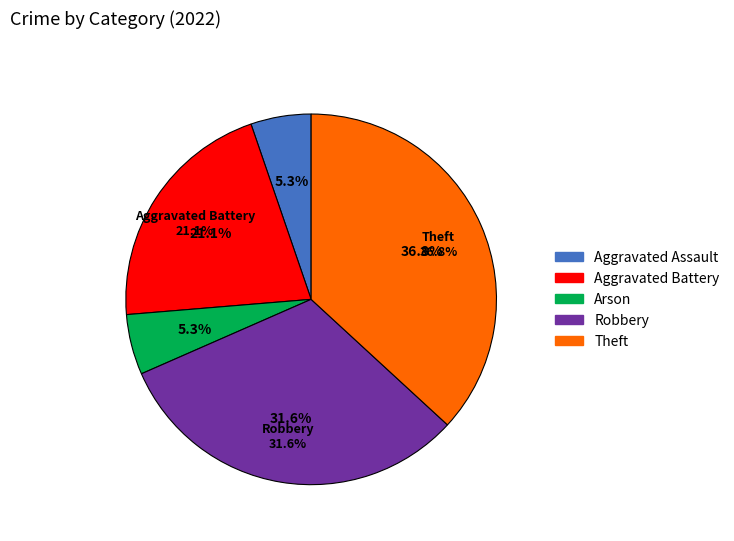

Does any single category account for the majority?

No